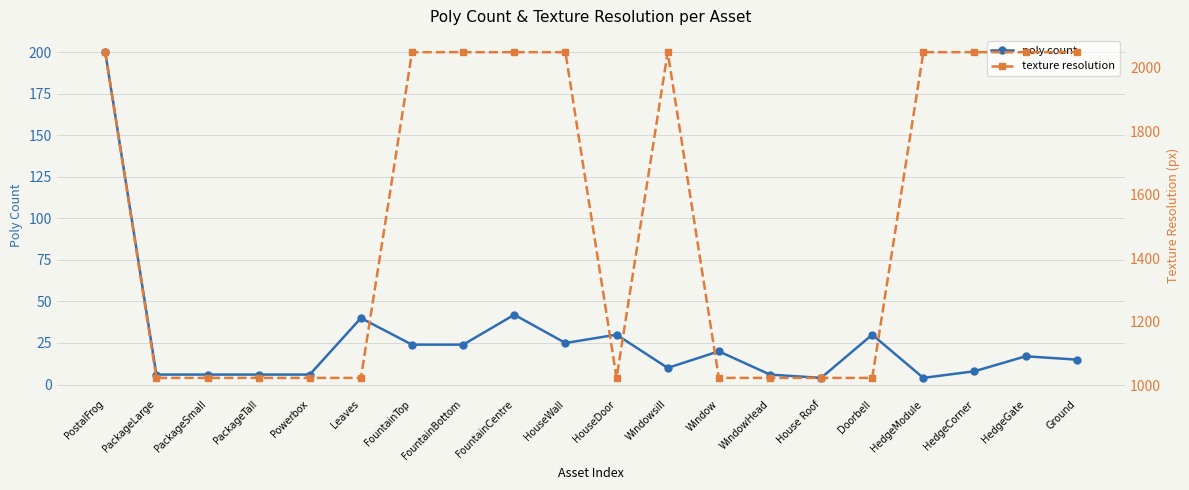

Which category has the lowest value across all series?

House Roof